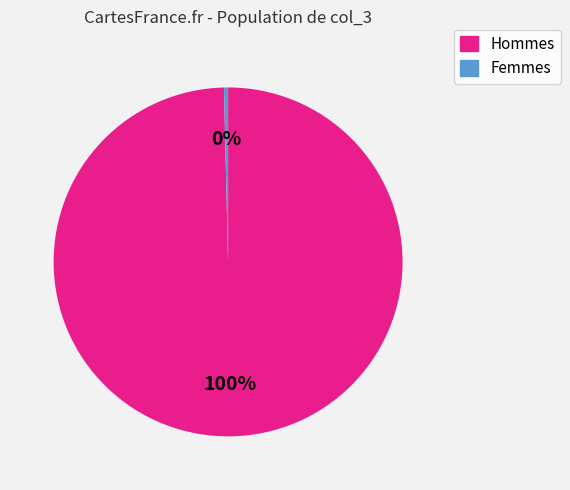

How many segments does this pie chart have?

2